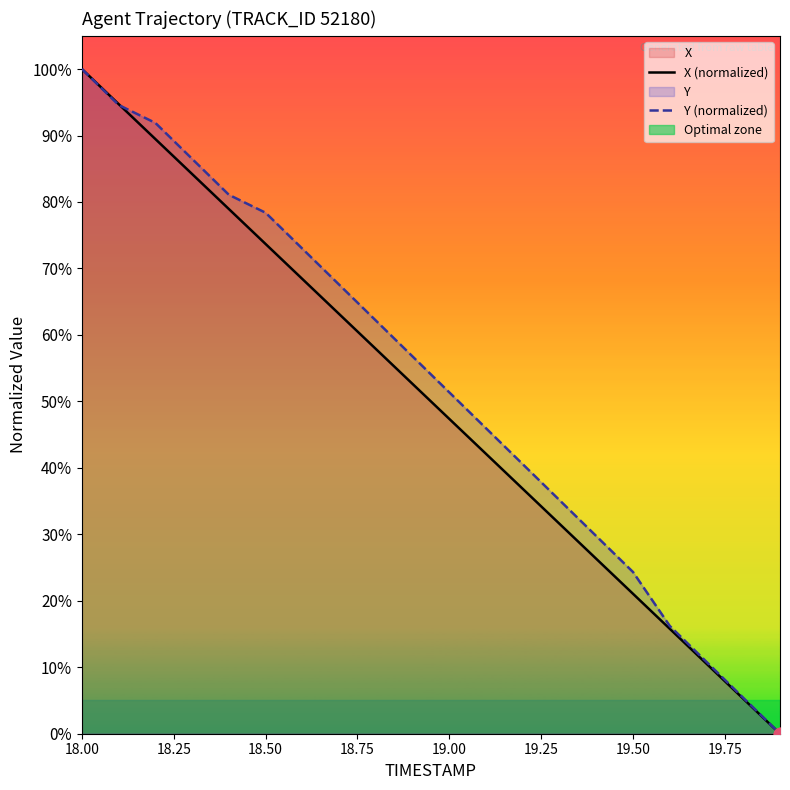

Which series contains the lowest Y value?

X (normalized)